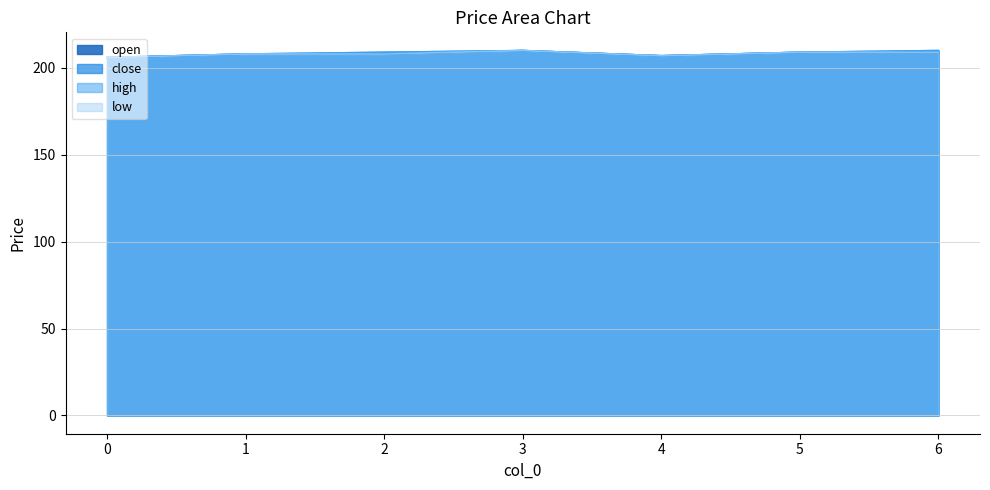

Which has a higher value, 1 or 4?

1